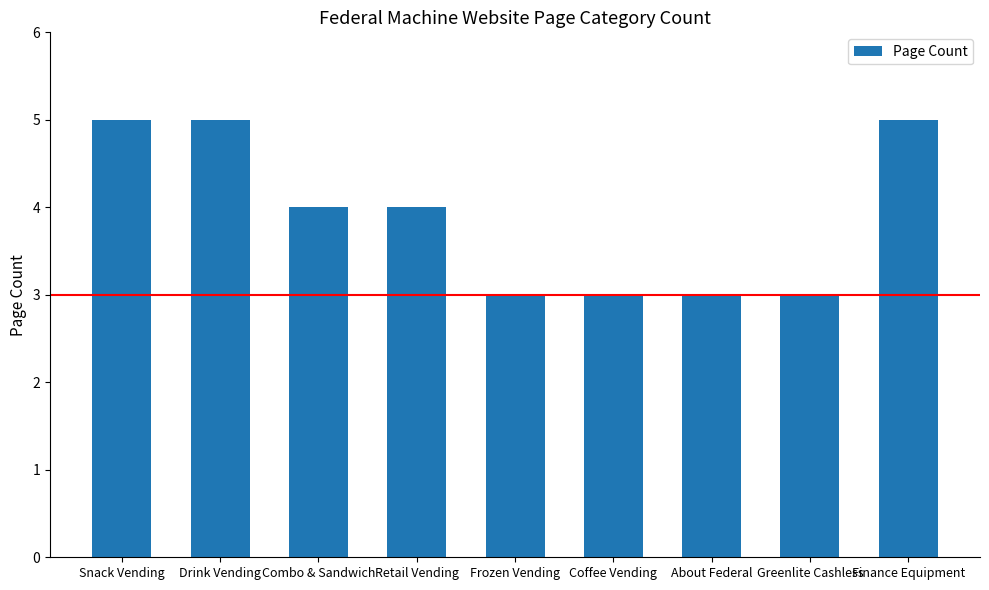

What is the ratio of the value at Greenlite Cashless to the value at Drink Vending?

0.6